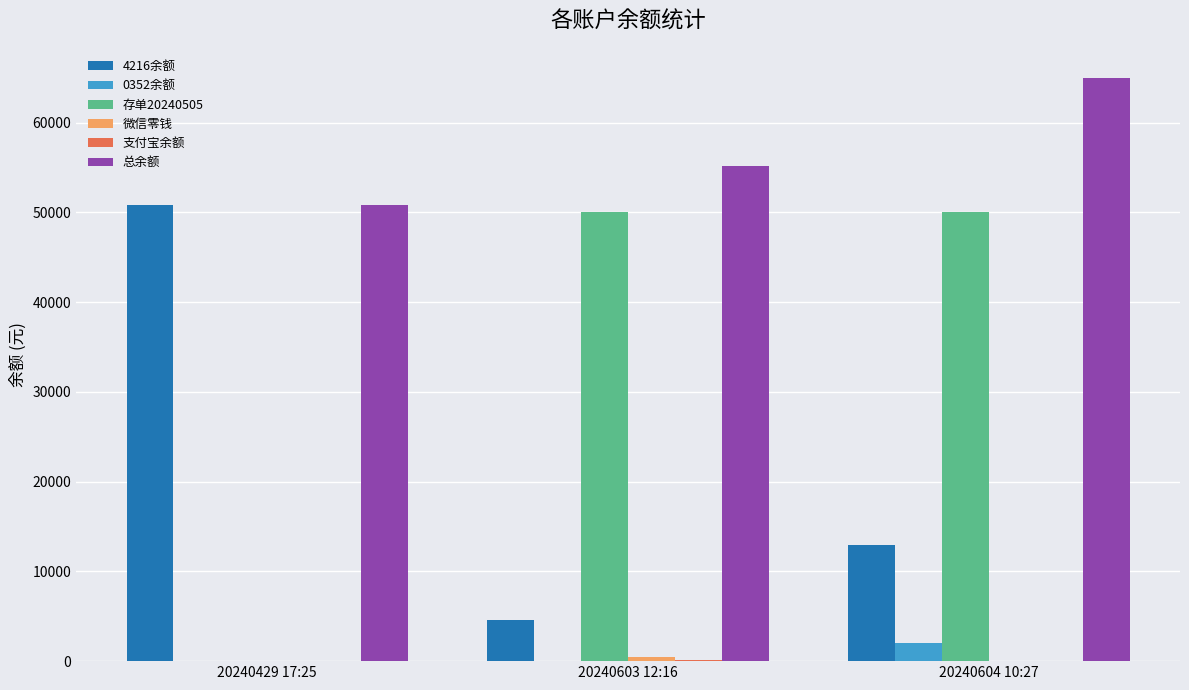

At which label is 总余额 closest to 57906?

20240603 12:16